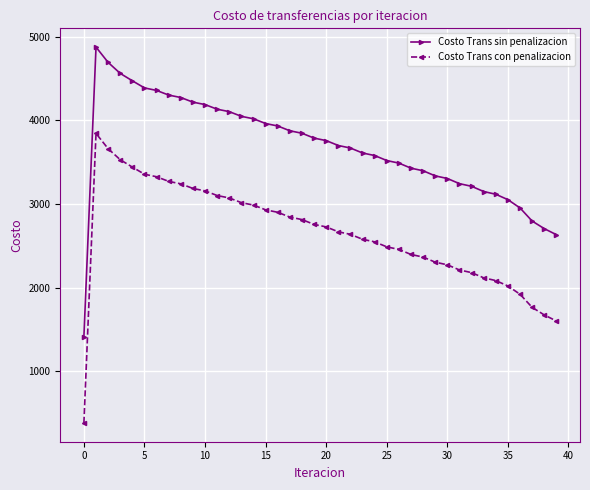

Which series has the largest total across all categories?

Costo Trans sin penalizacion